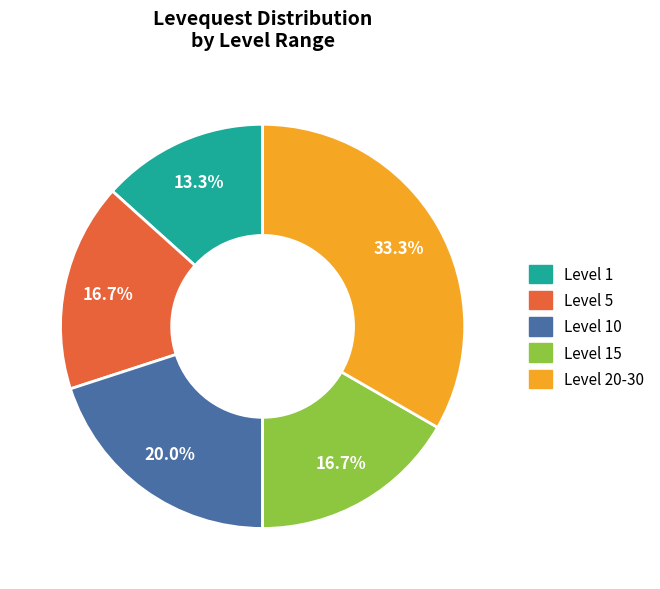

How many segments does this pie chart have?

5